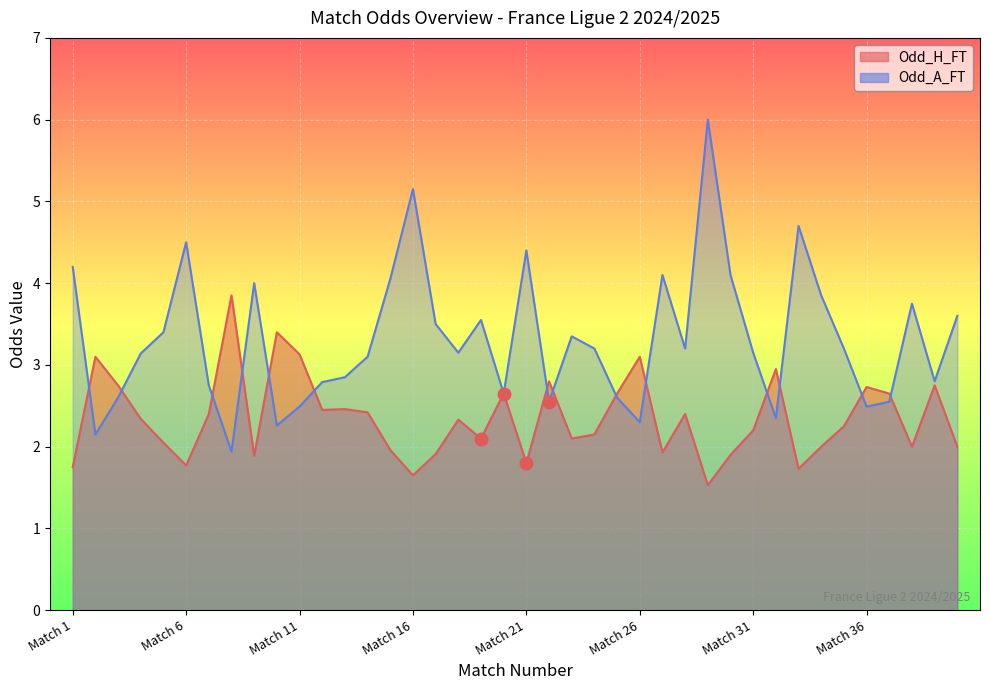

Which series has the largest Y range (max minus min)?

Odd_A_FT